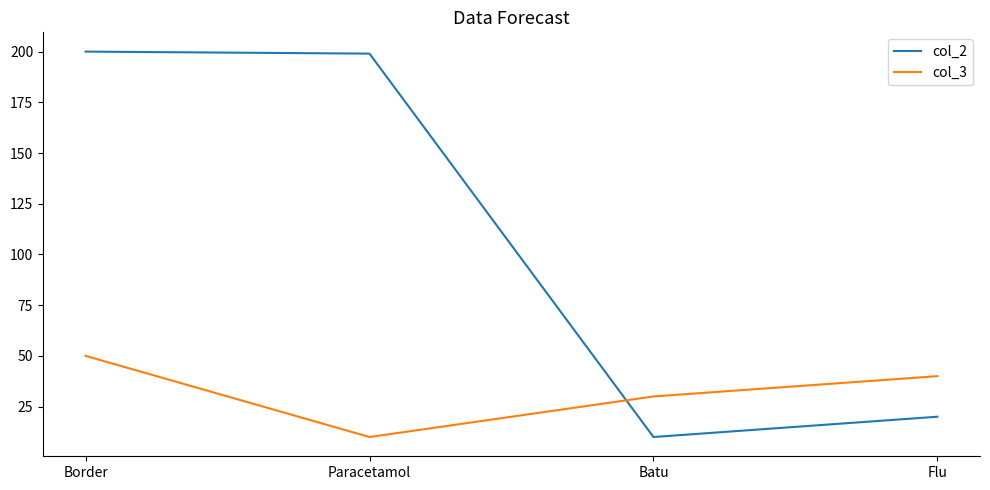

True or false: col_3 has a value of 50 at Border.

True